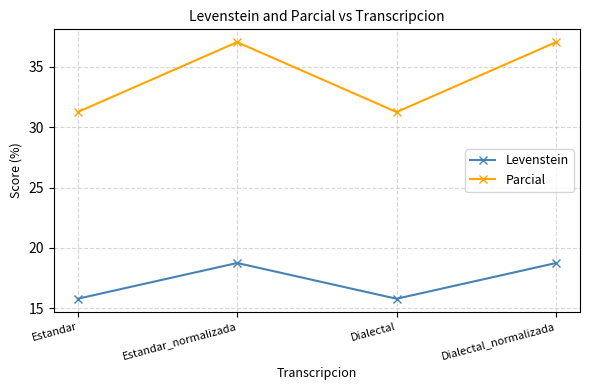

True or false: Levenstein and Parcial intersect in this chart.

False